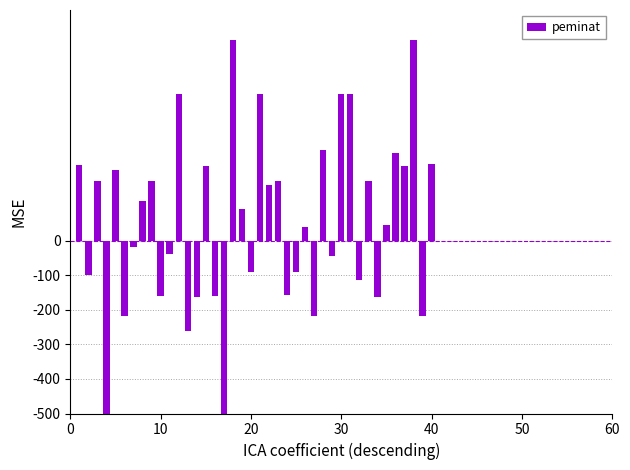

Count the number of values greater than 91.

19